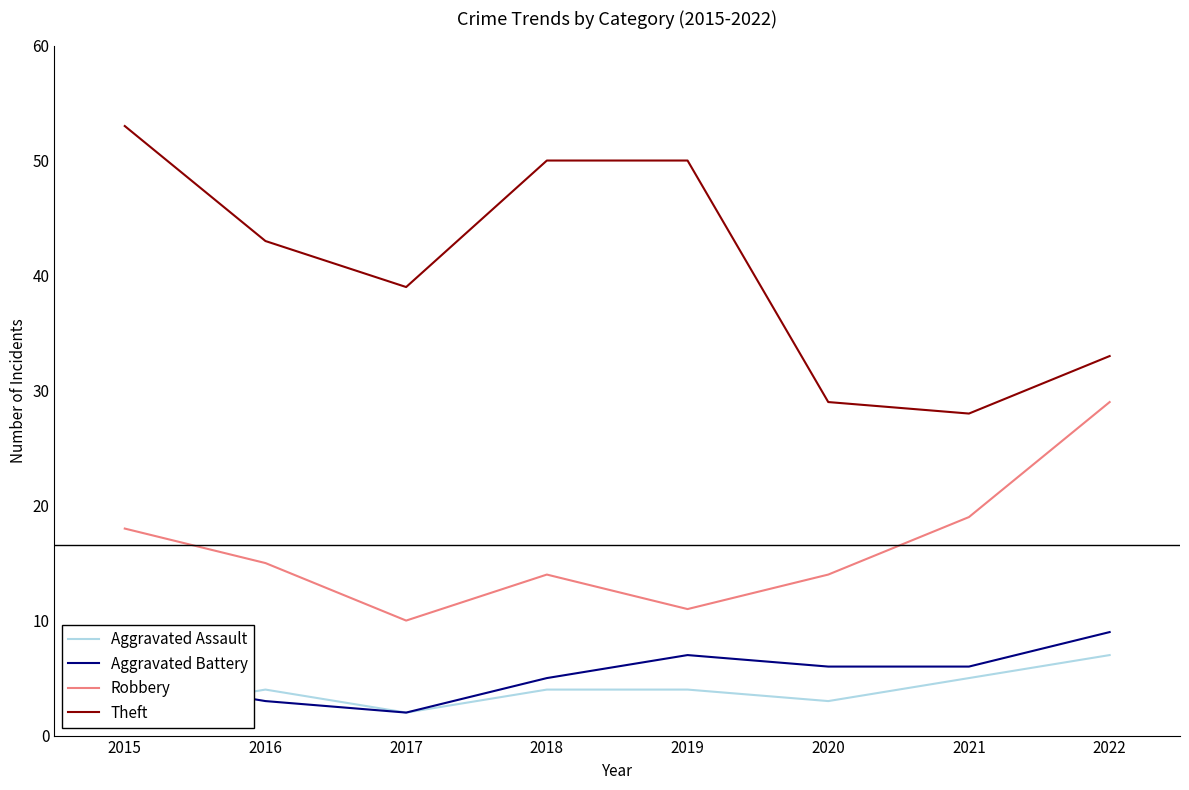

What is the difference between the second highest and second lowest values in the Aggravated Assault series?

3